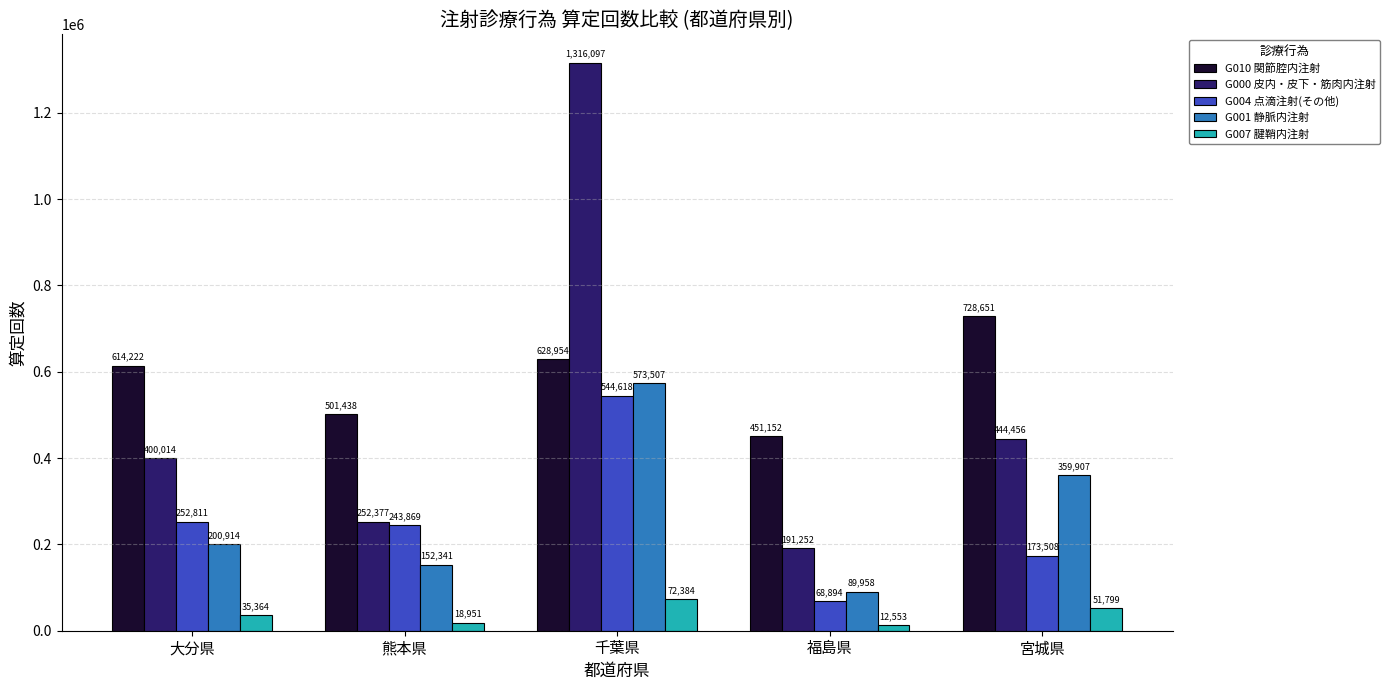

Count the number of data series in this chart.

5